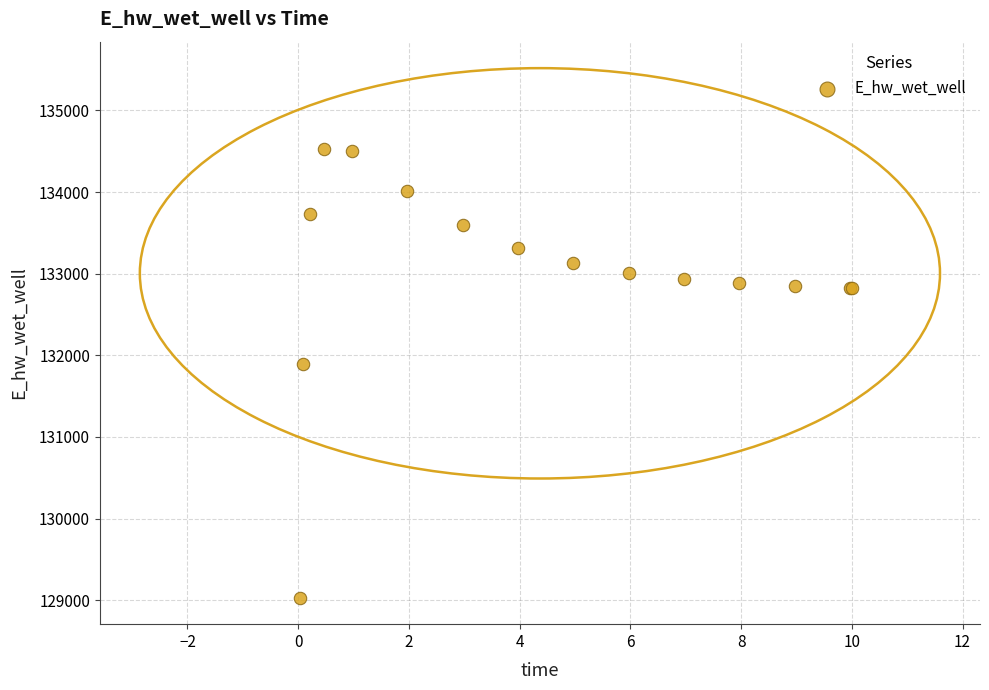

What Y value in the scatter plot is closest to 131775?

131894.8